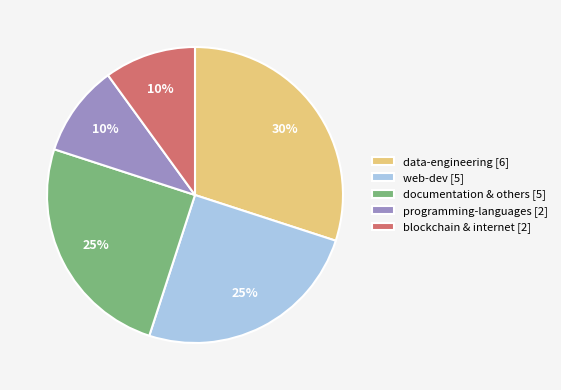

To the nearest percent, what is the difference between the programming-languages [2] and documentation & others [5] slice percentages?

15%